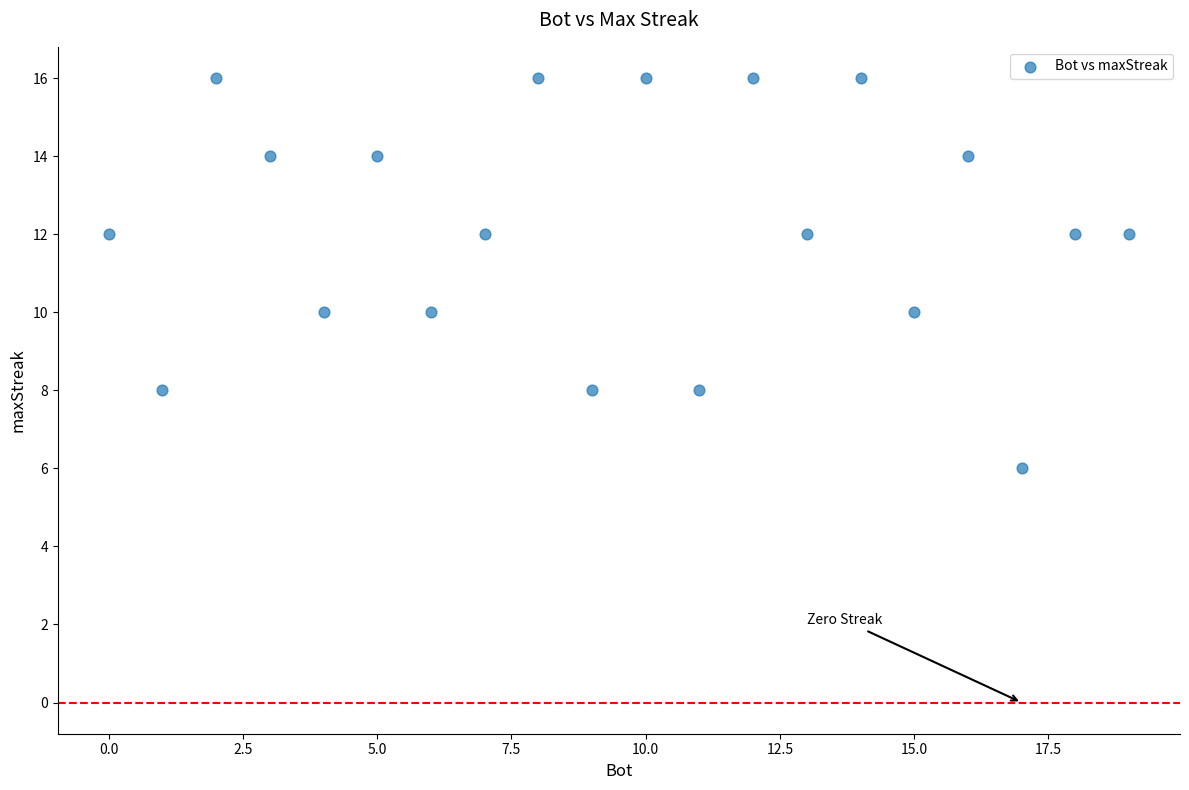

What is the range of Y values (max minus min)?

10